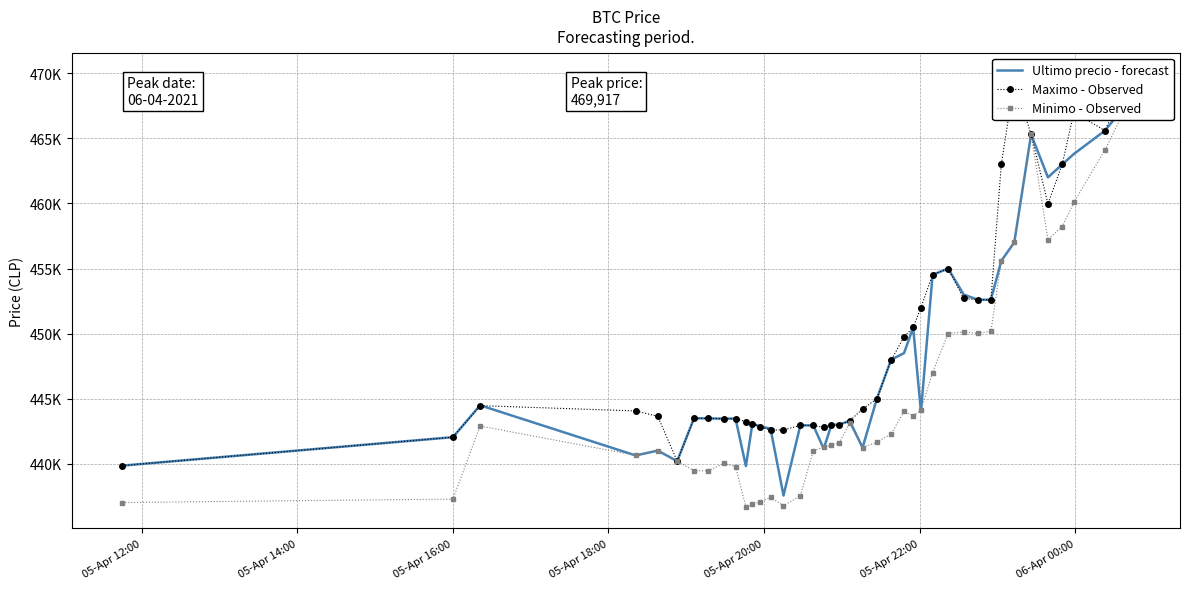

Is the value of Ultimo precio - forecast at 05-Apr 12:00 greater than the value of Maximo - Observed at 28?

No